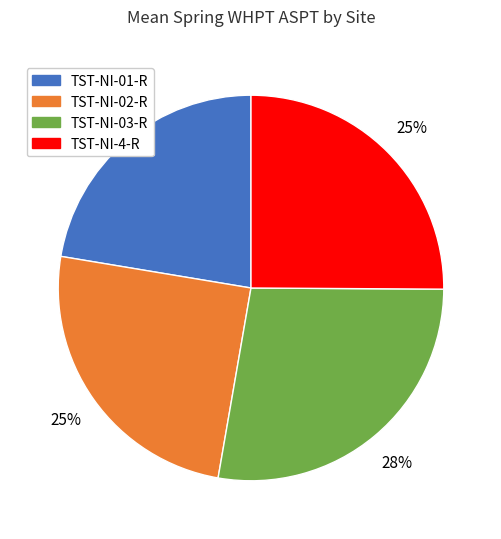

Does TST-NI-4-R account for over 50% of the chart?

No